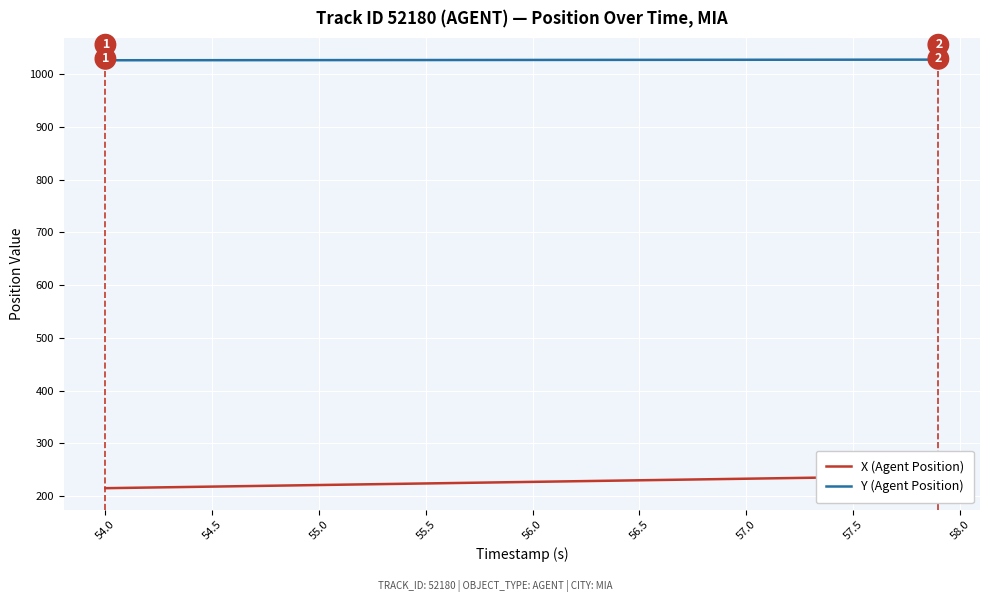

The Y (Agent Position) series shows 1026.9 at 54.5. True or false?

True